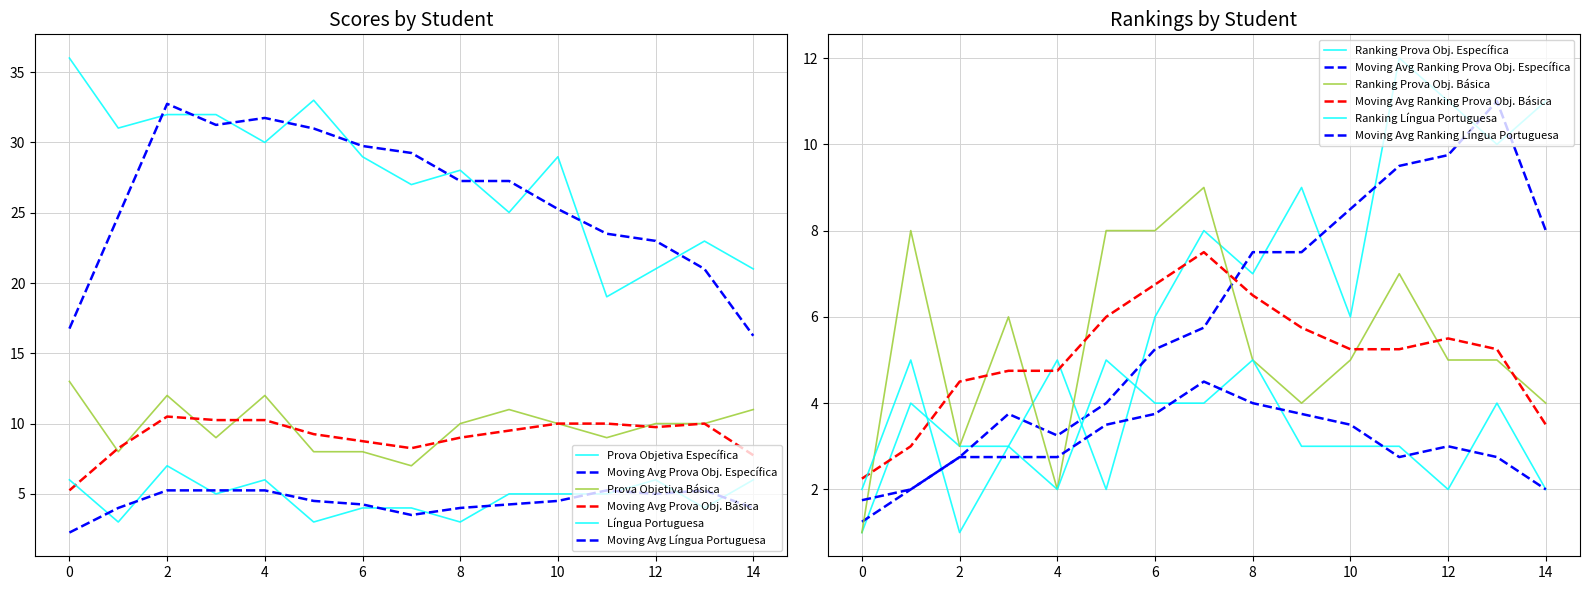

True or false: Língua Portuguesa and Ranking Prova Objetiva Básica cross at least once.

True